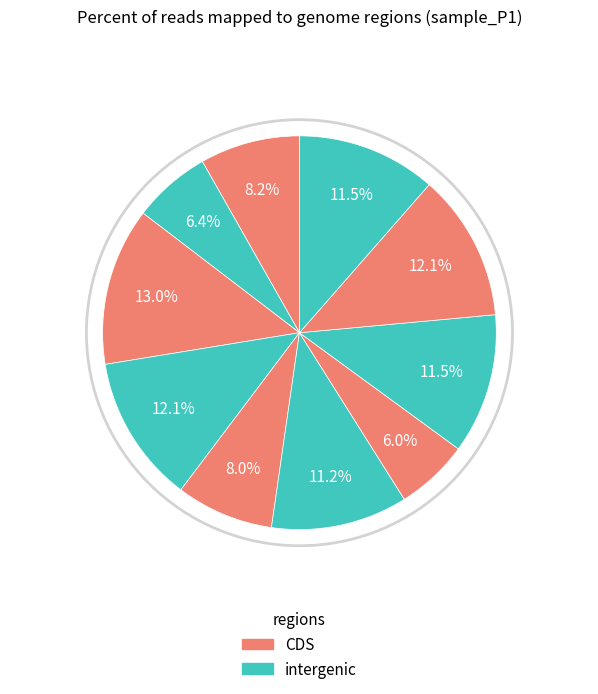

How many segments does this pie chart have?

10